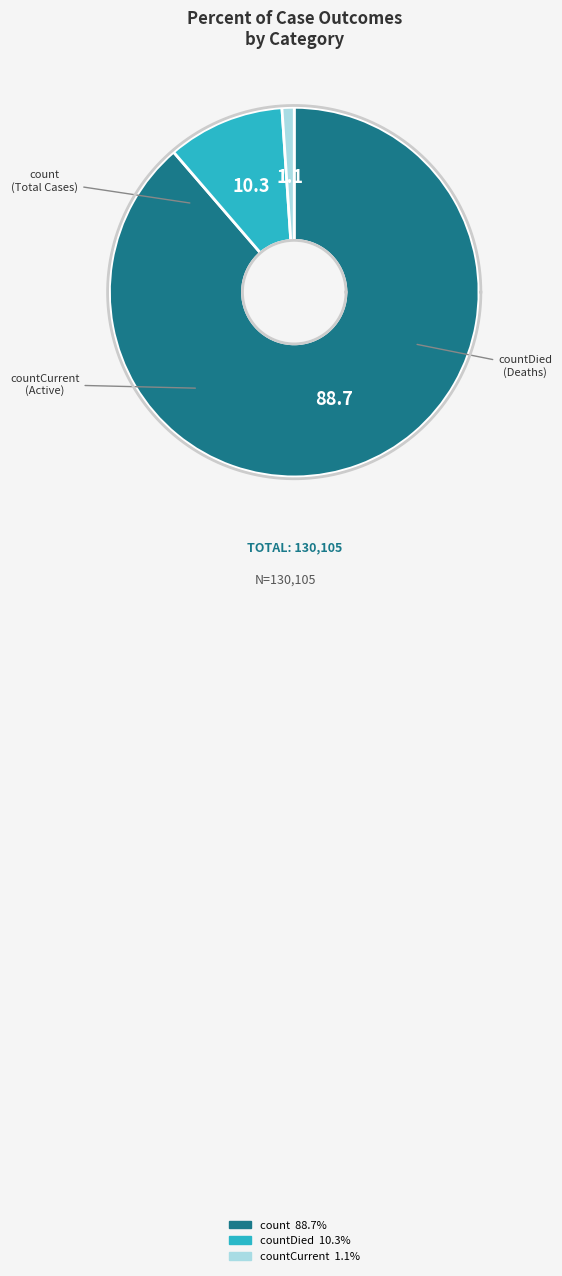

What percentage is the countCurrent slice, to the nearest percent?

1%